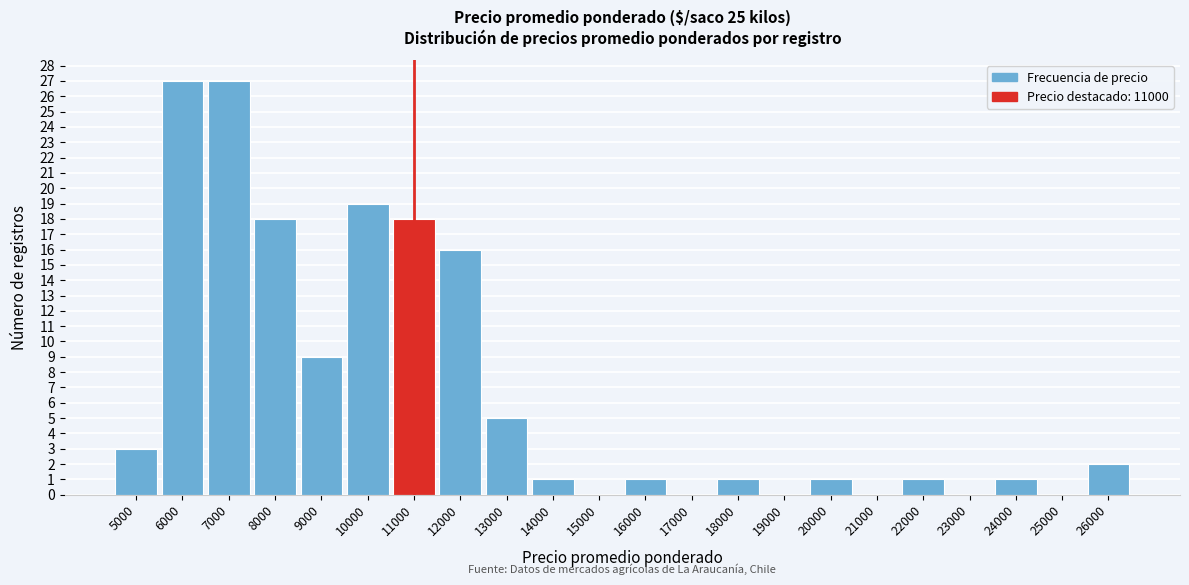

Reading right to left, list all the values displayed in this chart.

26000=2	25000=0	24000=1	23000=0	22000=1	21000=0	20000=1	19000=0	18000=1	17000=0	16000=1	15000=0	14000=1	13000=5	12000=16	11000=18	10000=19	9000=9	8000=18	7000=27	6000=27	5000=3